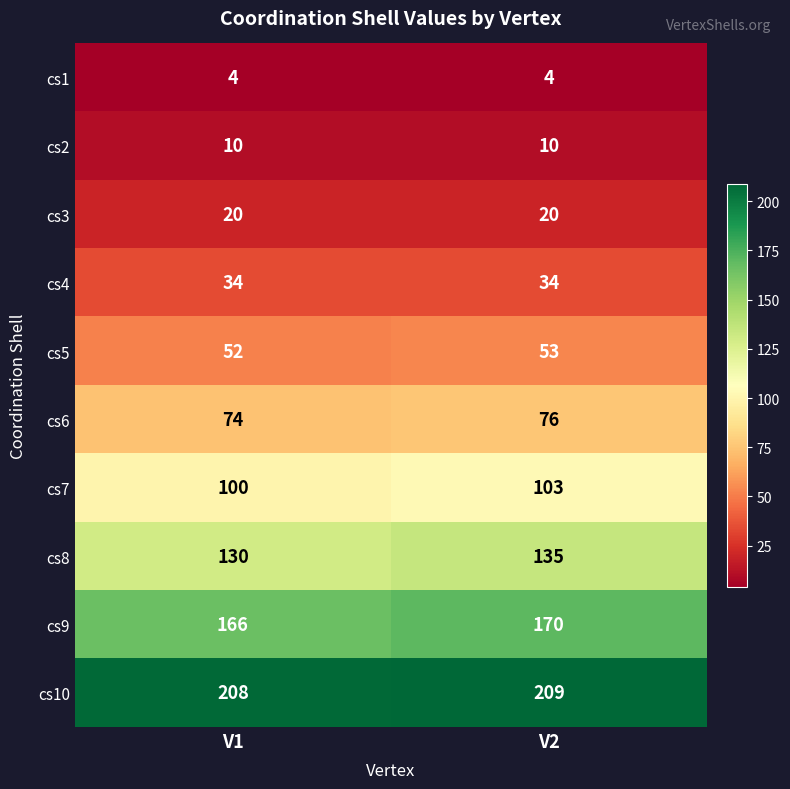

At how many categories does at least one series exceed 189?

2